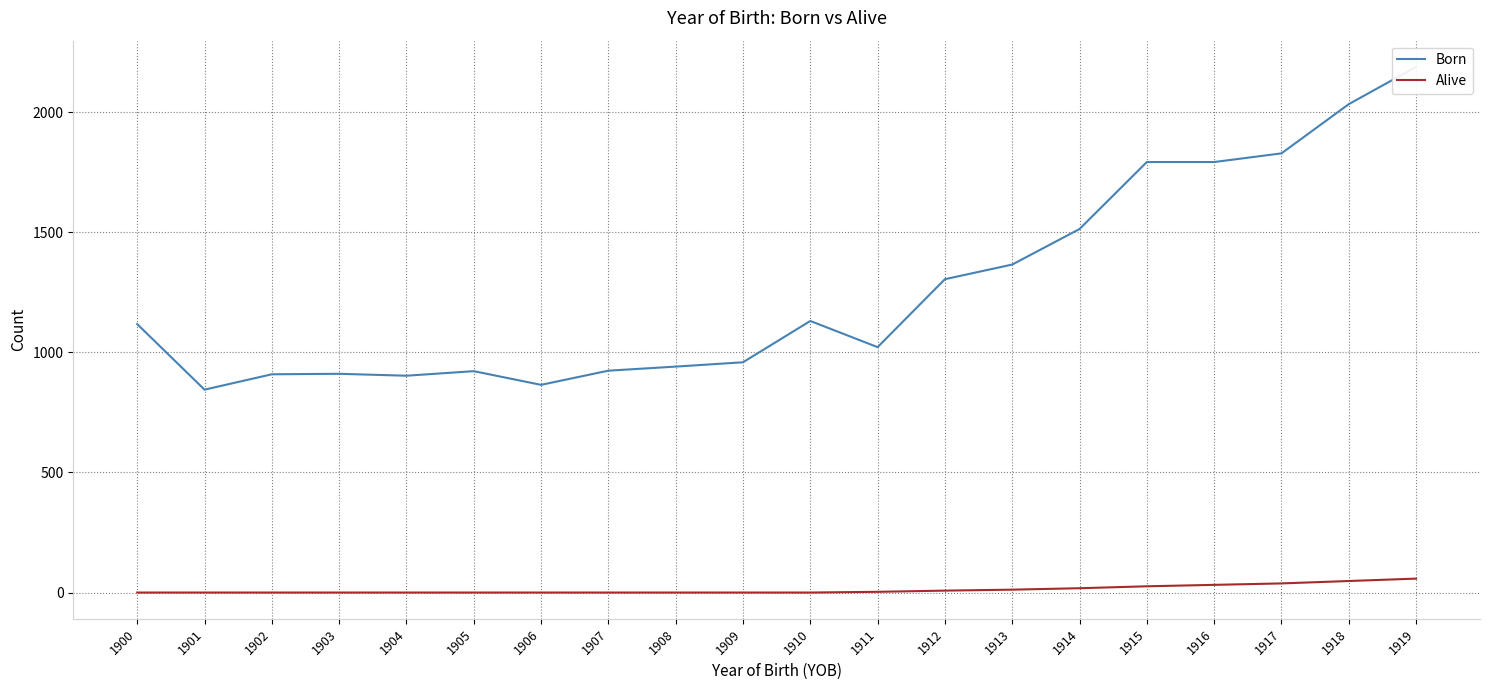

True or false: Born and Alive intersect in this chart.

False